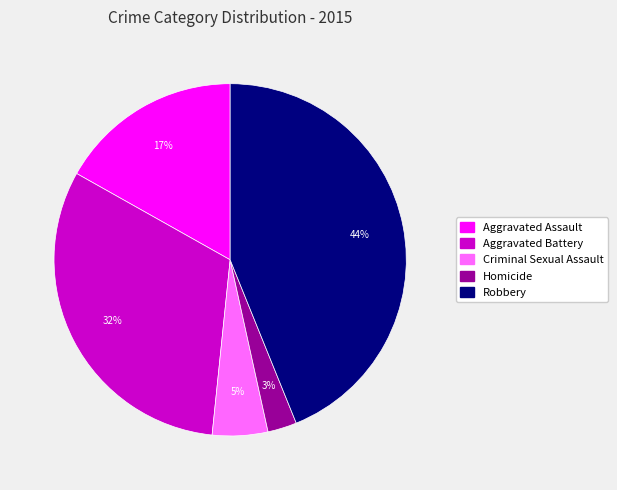

Which category has the biggest portion of the pie?

Robbery